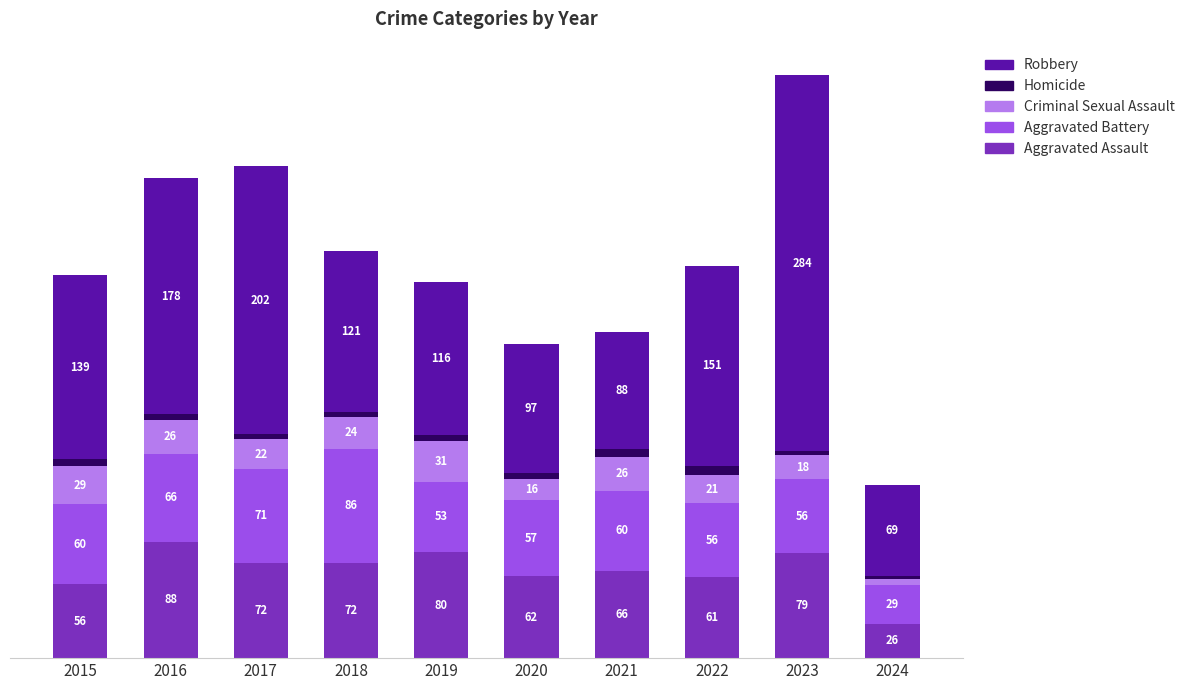

List the labels in order of Homicide value, largest first.

2022, 2021, 2015, 2020, 2016, 2017, 2018, 2019, 2023, 2024